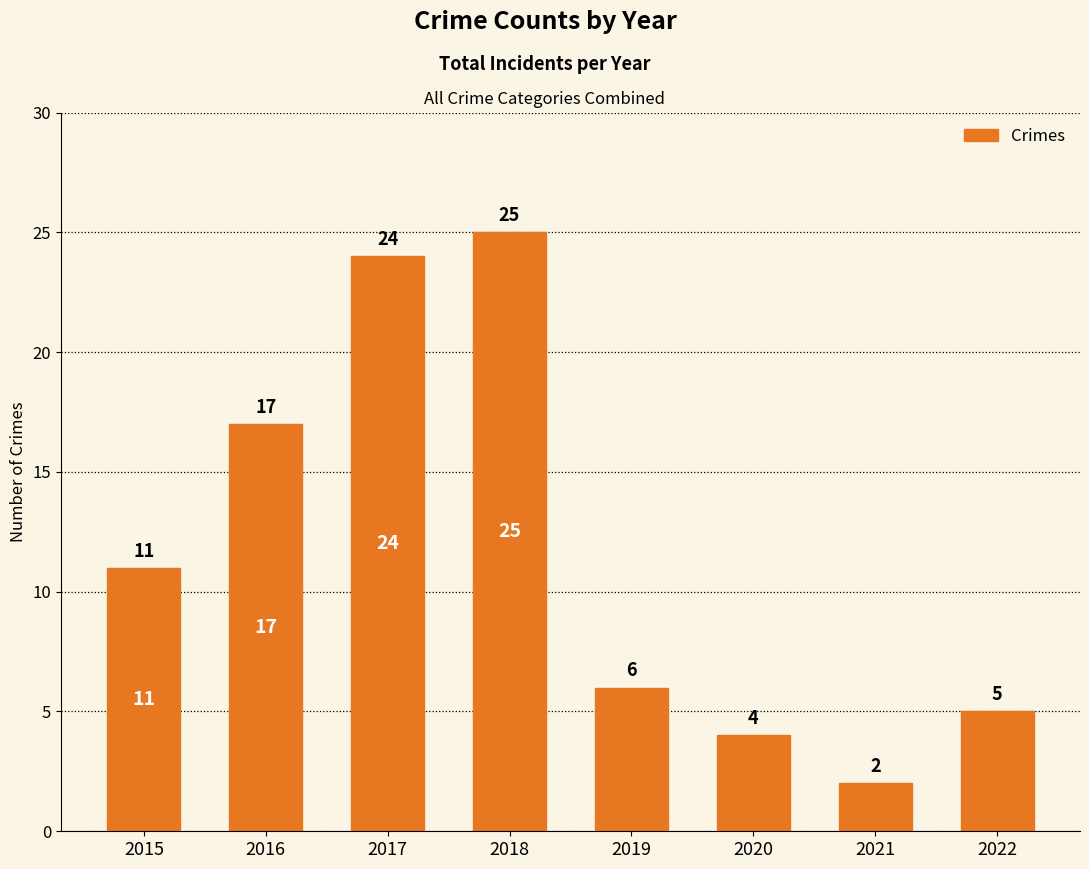

What is the change in value from 2015 to 2021?

-9